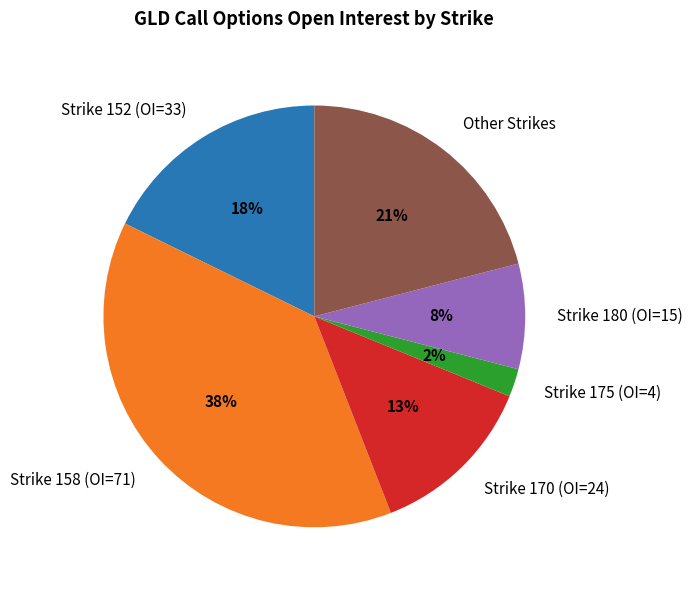

Is there a majority slice in this chart?

No